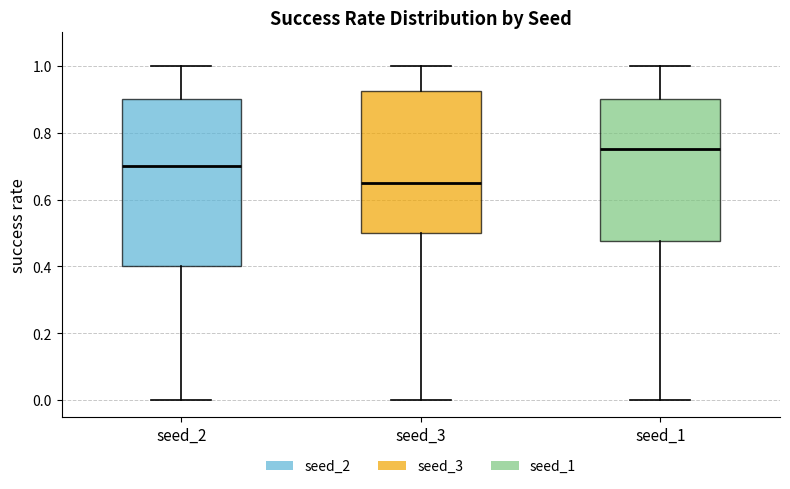

Reading left to right, transcribe this box plot: for each box, give where its median line is, the range the box spans, and where its two whiskers end, as read against the y-axis. The values are not printed on the chart, so give them approximately, as read against the axis.

seed_2: median 0.70, box 0.40 to 0.90, whiskers 0.00 to 1.00
seed_3: median 0.66, box 0.50 to 0.92, whiskers 0.00 to 1.00
seed_1: median 0.76, box 0.48 to 0.90, whiskers 0.00 to 1.00